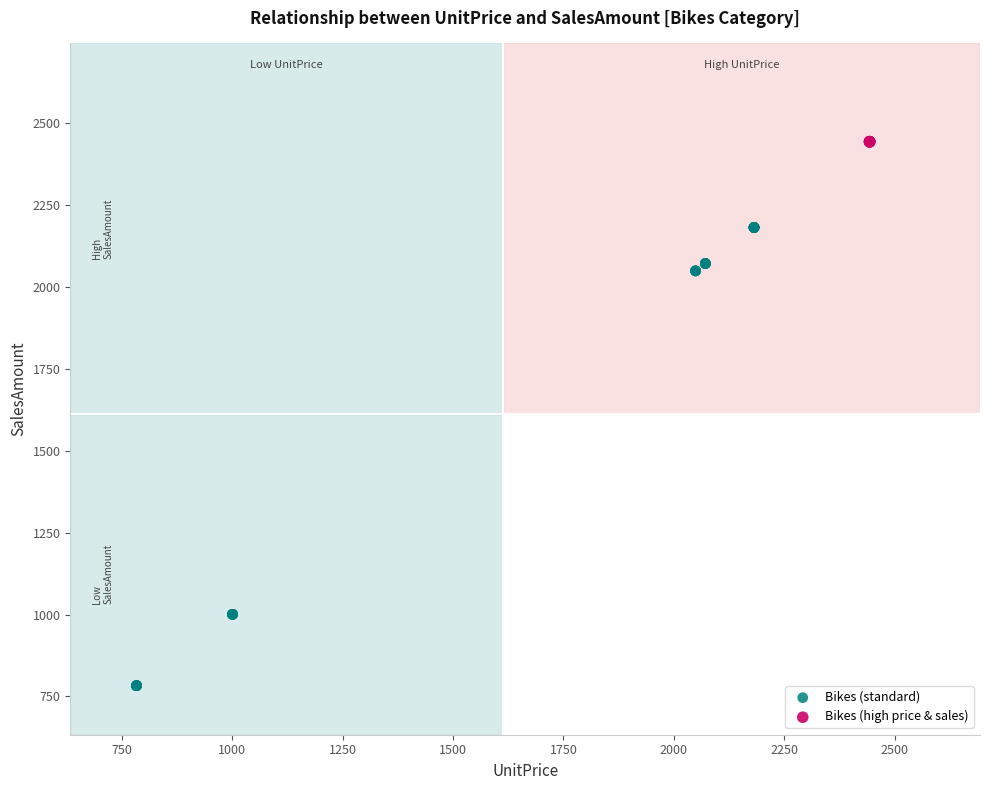

Which series contains the lowest Y value?

Bikes (standard)